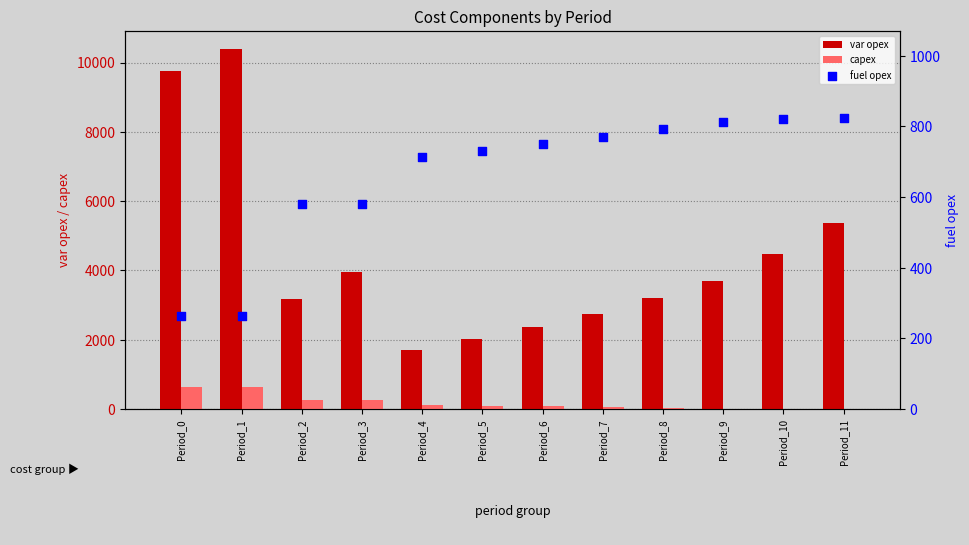

Which series reaches the minimum Y coordinate?

capex